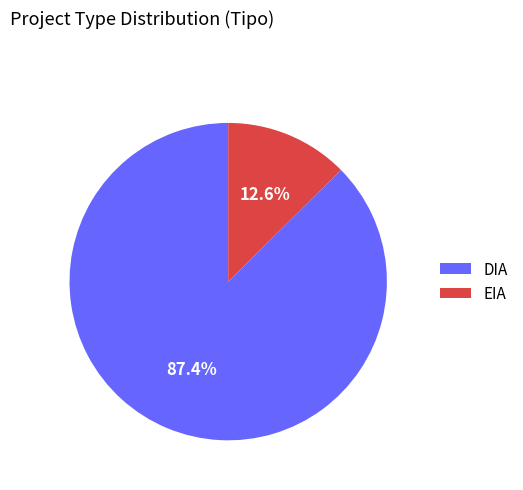

How many slices are in this pie chart?

2